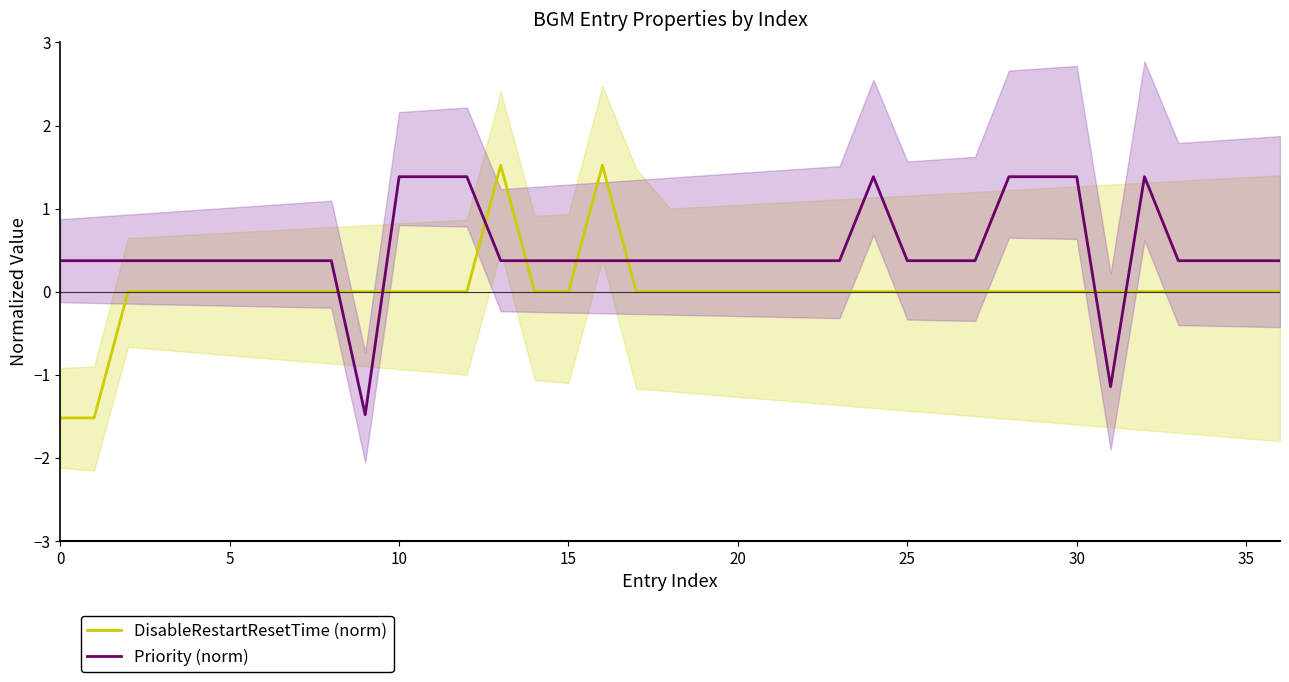

What are all the series names shown in the legend?

DisableRestartResetTime (norm), Priority (norm)